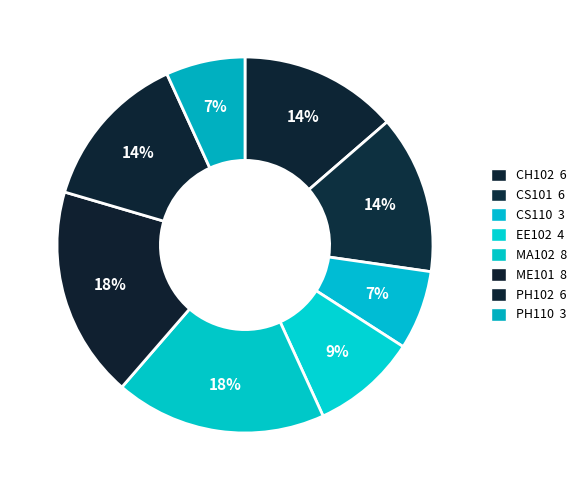

Approximately how many times larger is the value at CS101 compared to MA102?

0.8